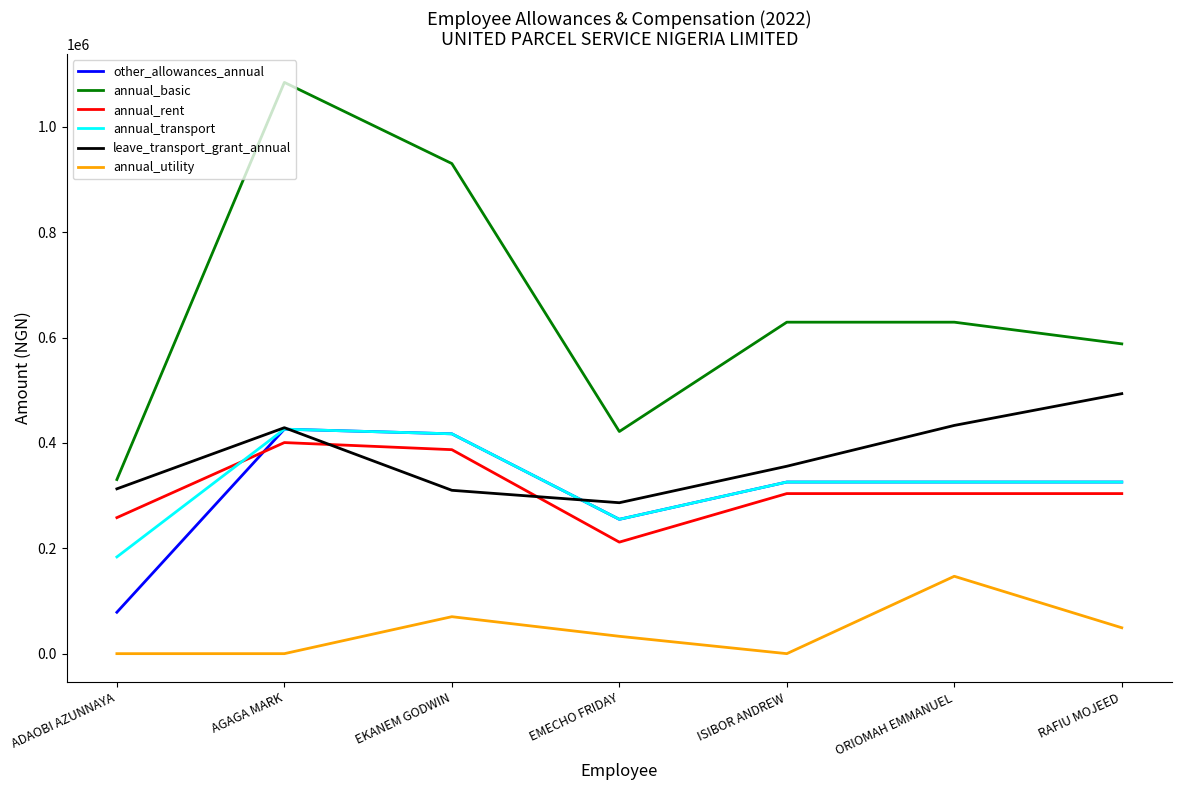

The value of leave_transport_grant_annual at ADAOBI AZUNNAYA is 175235.2. True or false?

False